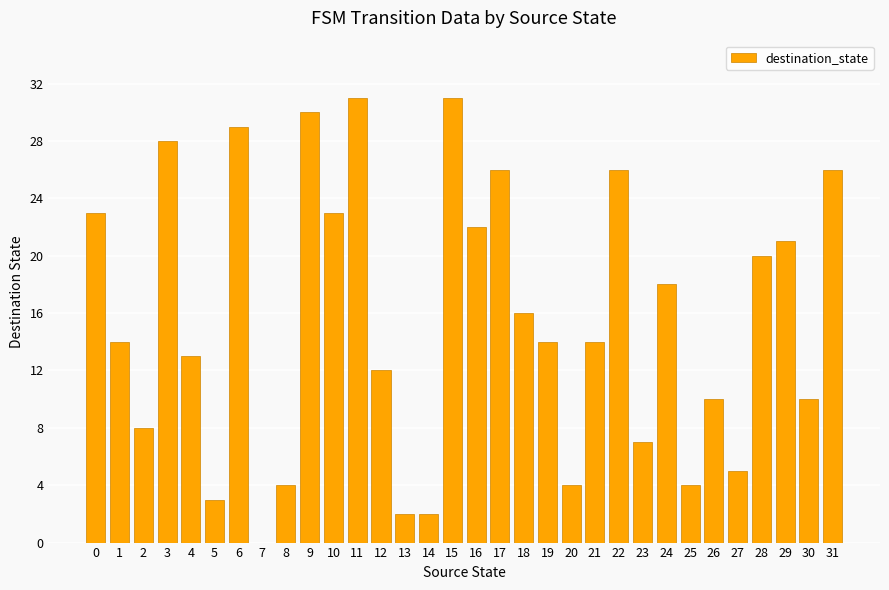

How many categories are shown in the chart?

32